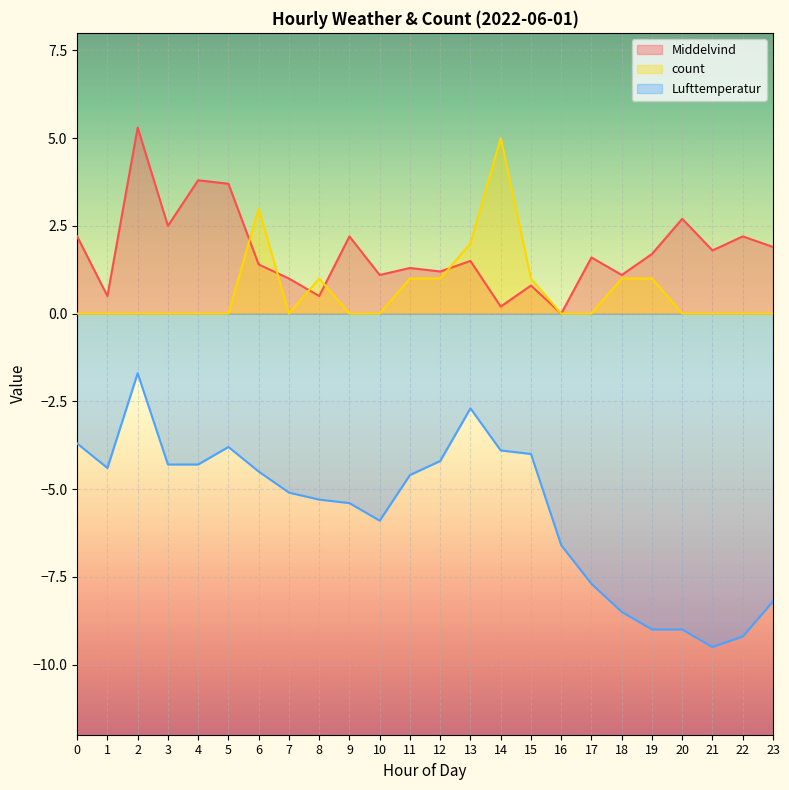

How many interior local valleys does the Middelvind series have?

9